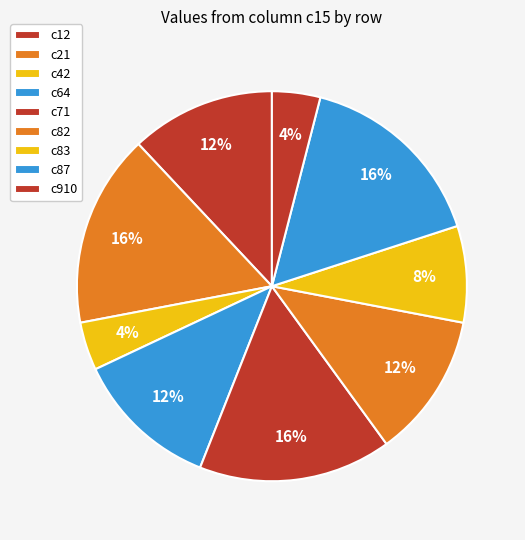

How many slices are in this pie chart?

9